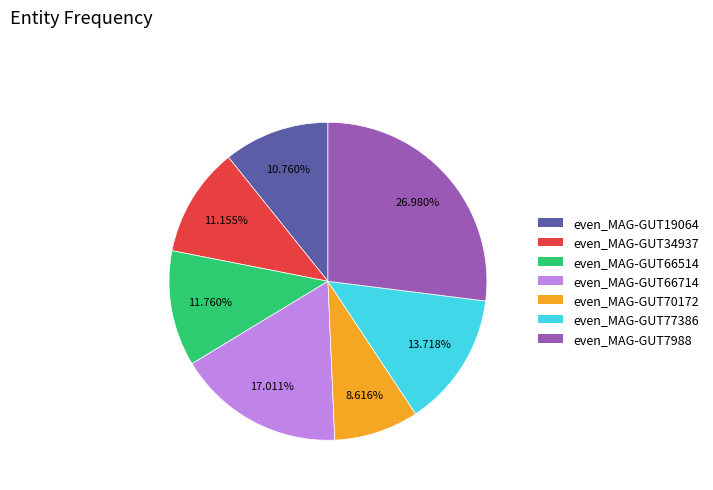

Is there a majority slice in this chart?

No